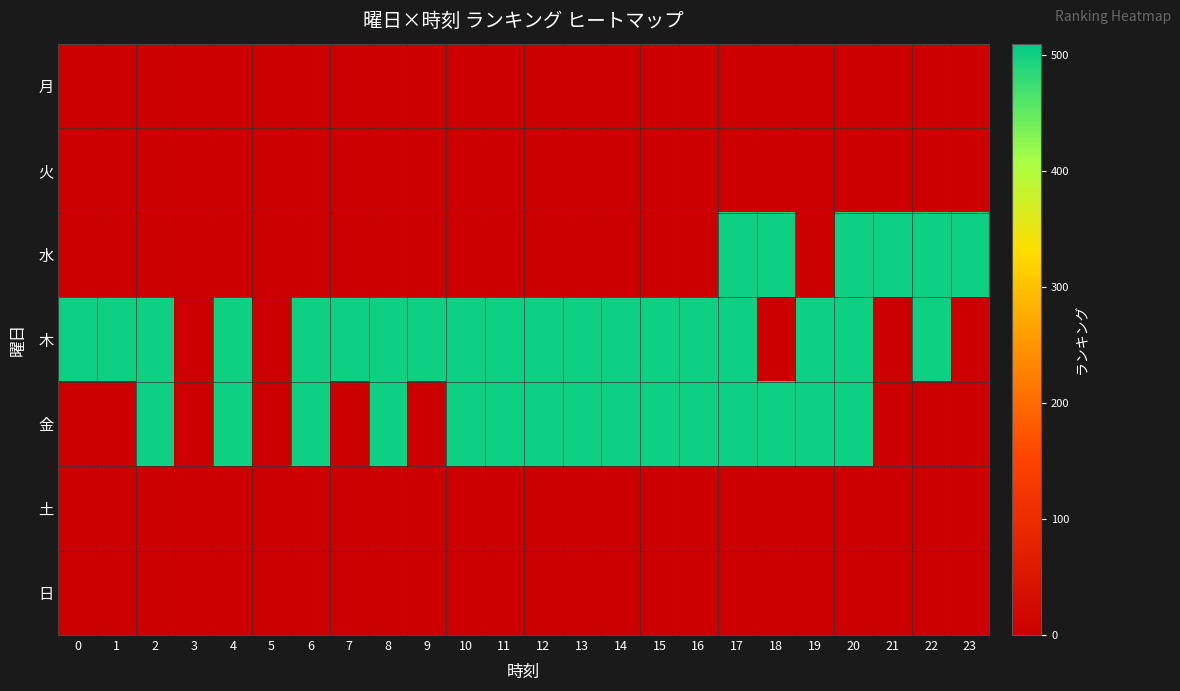

Reading left to right, what are all the values shown in this chart?

月: 0=0	1=0	2=0	3=0	4=0	5=0	6=0	7=0	8=0	9=0	10=0	11=0	12=0	13=0	14=0	15=0	16=0	17=0	18=0	19=0	20=0	21=0	22=0	23=0
火: 0=0	1=0	2=0	3=0	4=0	5=0	6=0	7=0	8=0	9=0	10=0	11=0	12=0	13=0	14=0	15=0	16=0	17=0	18=0	19=0	20=0	21=0	22=0	23=0
水: 0=0	1=0	2=0	3=0	4=0	5=0	6=0	7=0	8=0	9=0	10=0	11=0	12=0	13=0	14=0	15=0	16=0	17=501	18=501	19=0	20=501	21=501	22=501	23=501
木: 0=501	1=501	2=501	3=0	4=501	5=0	6=501	7=501	8=501	9=501	10=501	11=501	12=501	13=501	14=501	15=501	16=501	17=501	18=0	19=501	20=501	21=0	22=501	23=0
金: 0=0	1=0	2=501	3=0	4=501	5=0	6=501	7=0	8=501	9=0	10=501	11=501	12=501	13=501	14=501	15=501	16=501	17=501	18=501	19=501	20=501	21=0	22=0	23=0
土: 0=0	1=0	2=0	3=0	4=0	5=0	6=0	7=0	8=0	9=0	10=0	11=0	12=0	13=0	14=0	15=0	16=0	17=0	18=0	19=0	20=0	21=0	22=0	23=0
日: 0=0	1=0	2=0	3=0	4=0	5=0	6=0	7=0	8=0	9=0	10=0	11=0	12=0	13=0	14=0	15=0	16=0	17=0	18=0	19=0	20=0	21=0	22=0	23=0